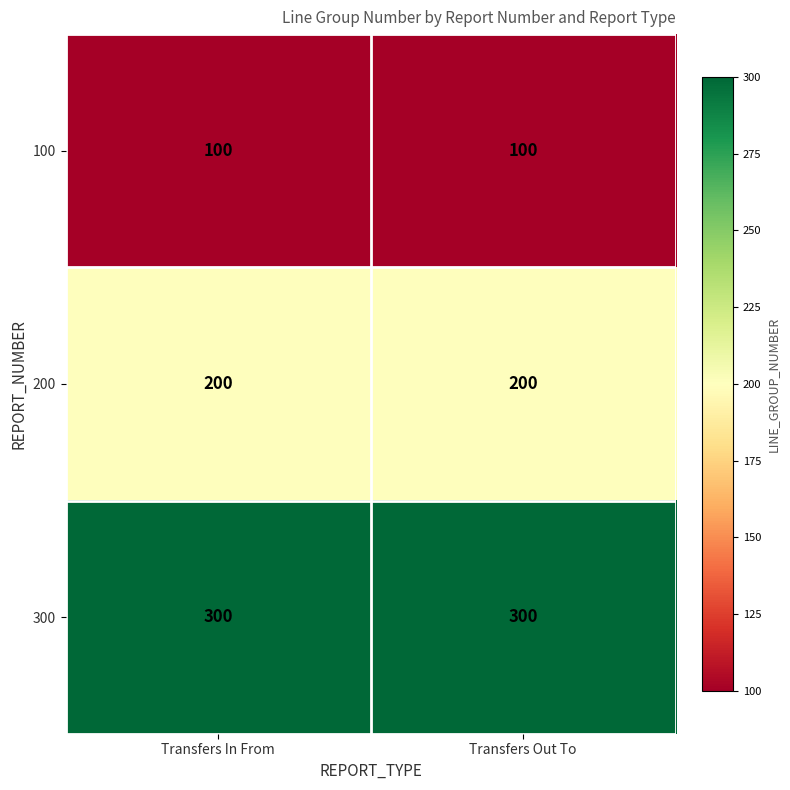

Is it true that 200 equals 115 at Transfers Out To?

False